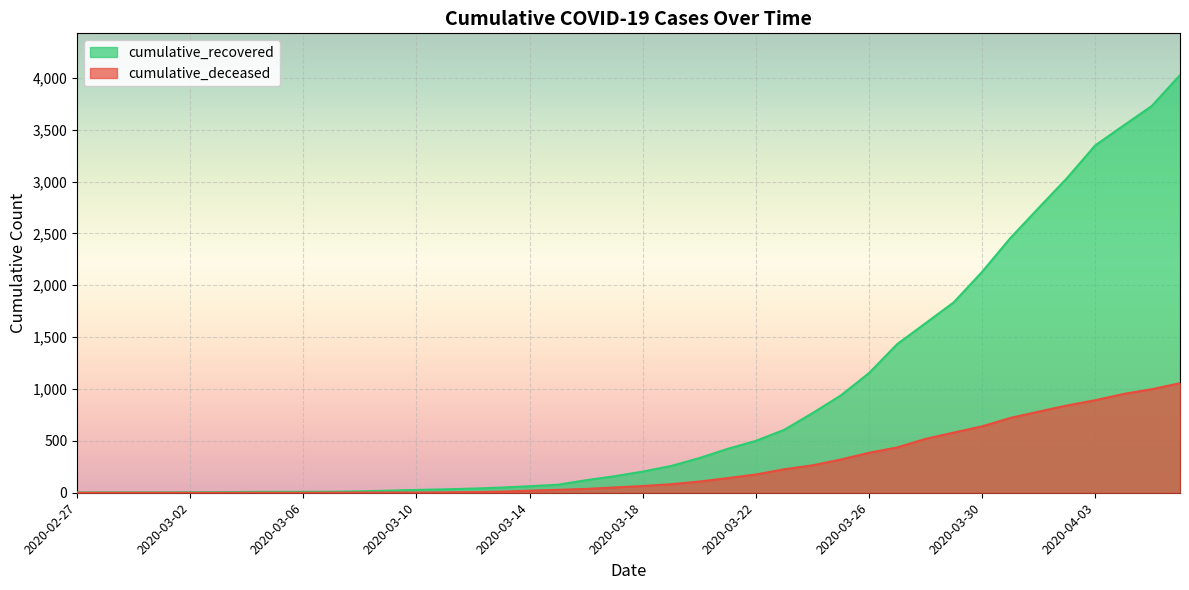

At 2020-03-10, list the series in order from smallest to largest.

cumulative_deceased, cumulative_recovered